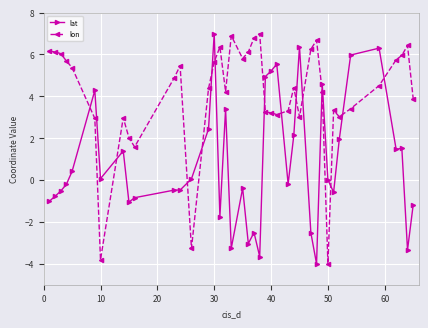

Which series has the largest total across all categories?

lon